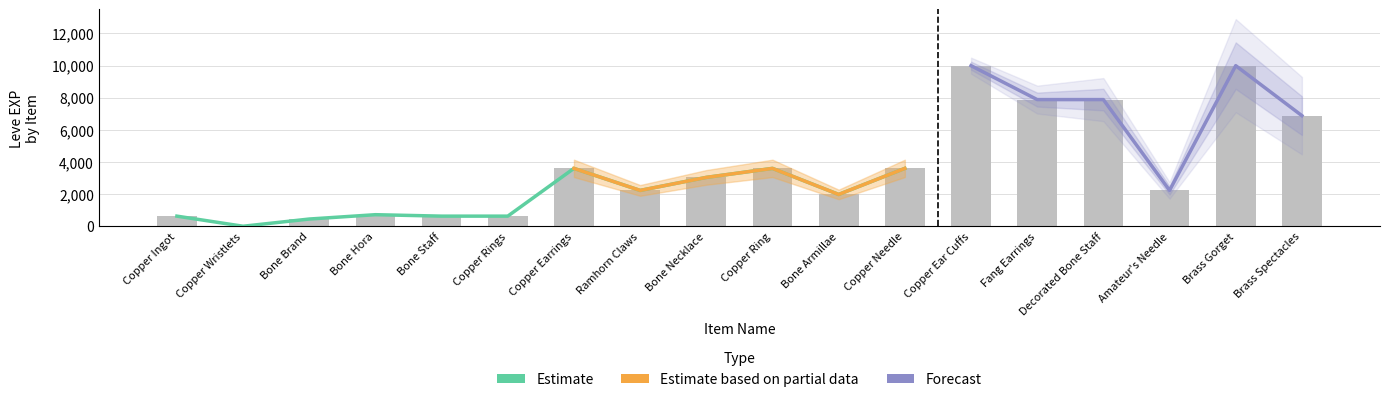

Reading left to right, list all the values displayed in this chart.

630	1	450	720	630	630	3600	2230	3040	3600	1980	3600	9990	7880	7880	2230	9990	6880